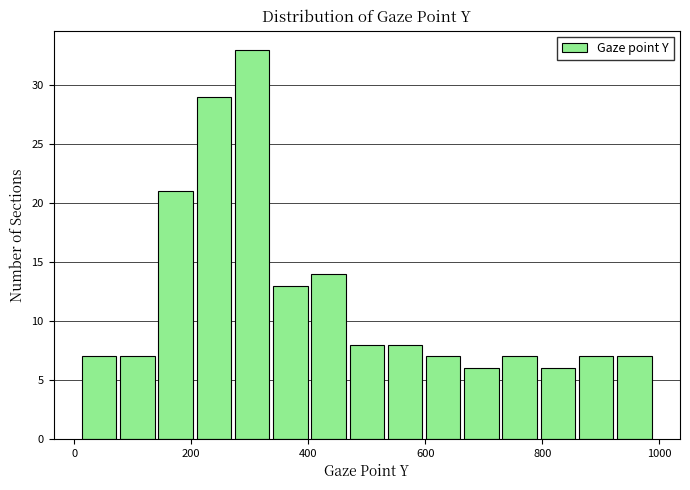

Around what value on the x-axis is the tallest bar? Give the approximate position of its centre, as read against the axis.

300